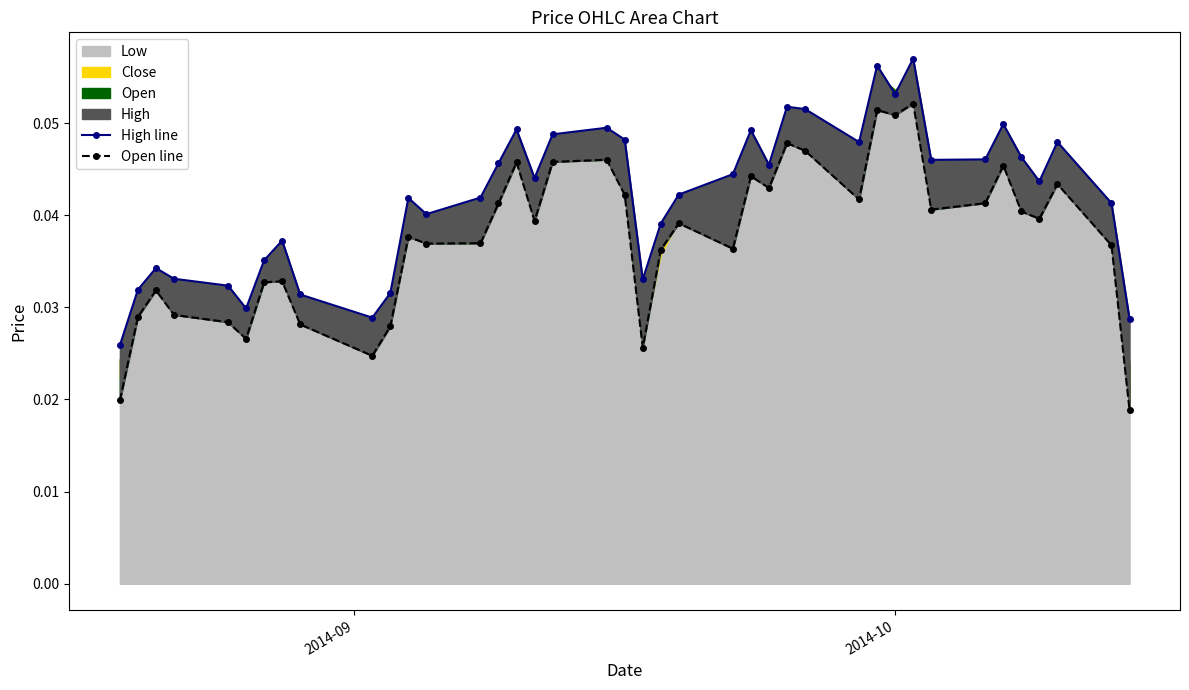

True or false: Open line and High line intersect in this chart.

False